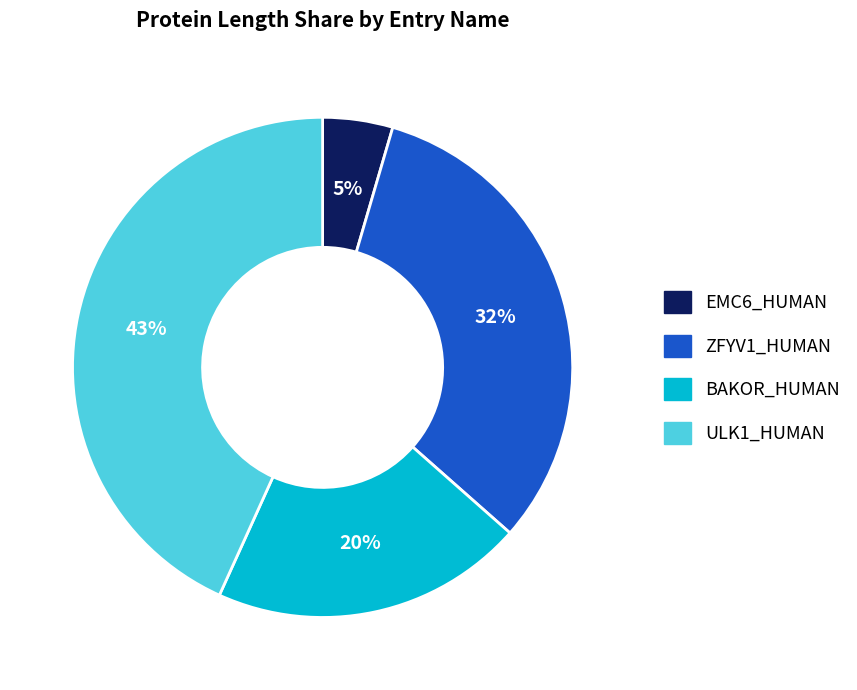

Does any single category account for the majority?

No